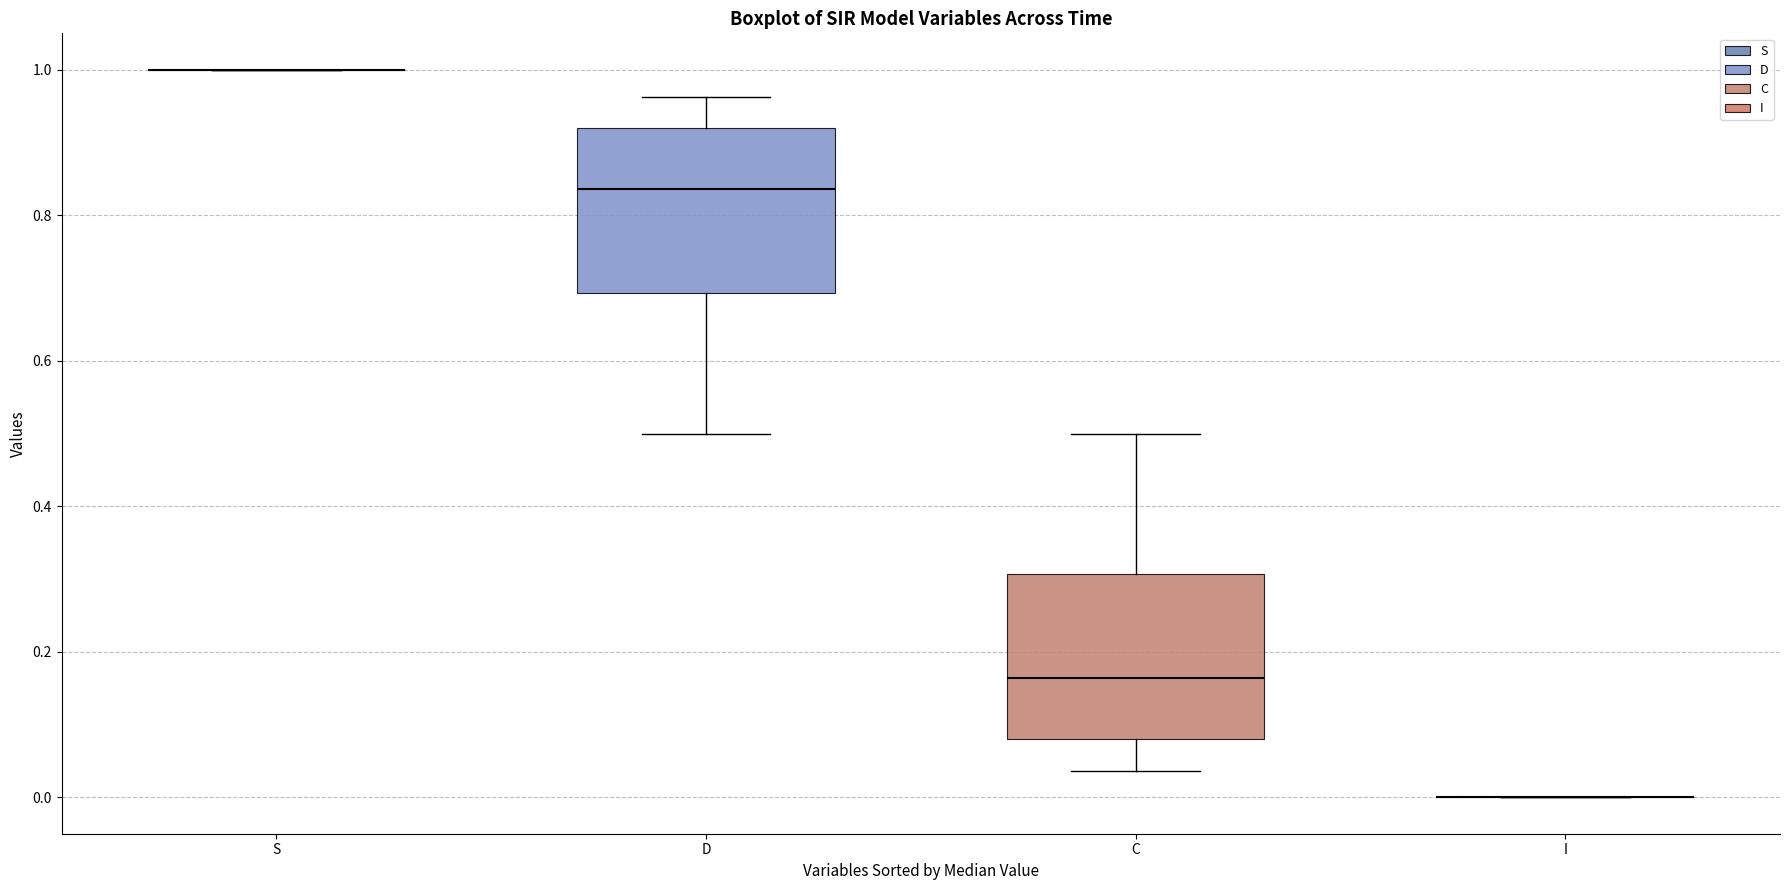

Where does the lower whisker of the box for D end on the y-axis? The values are not printed on the chart, so give them approximately, as read against the axis.

0.50